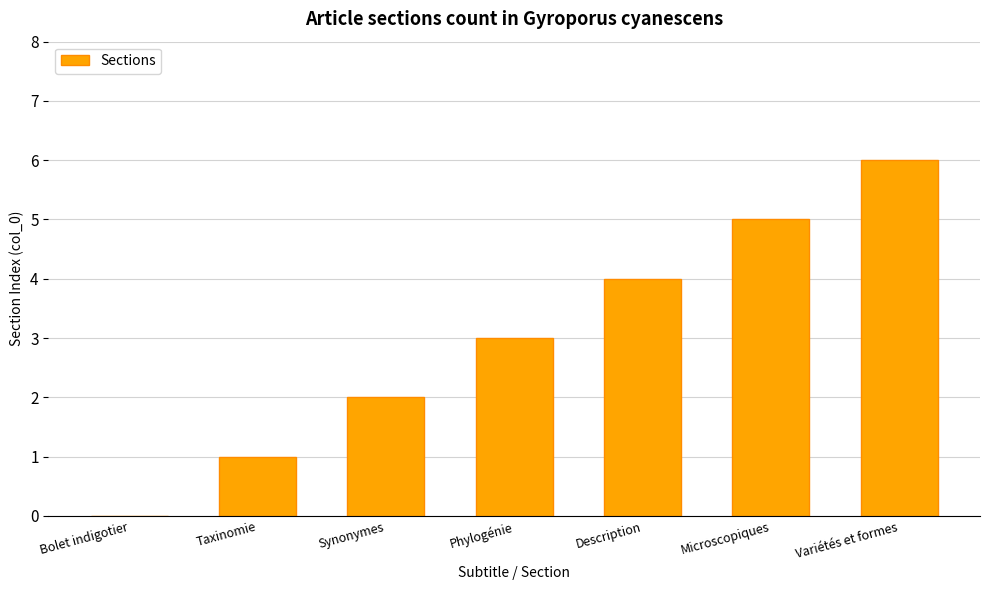

Which has a higher value, Bolet indigotier or Variétés et formes?

Variétés et formes